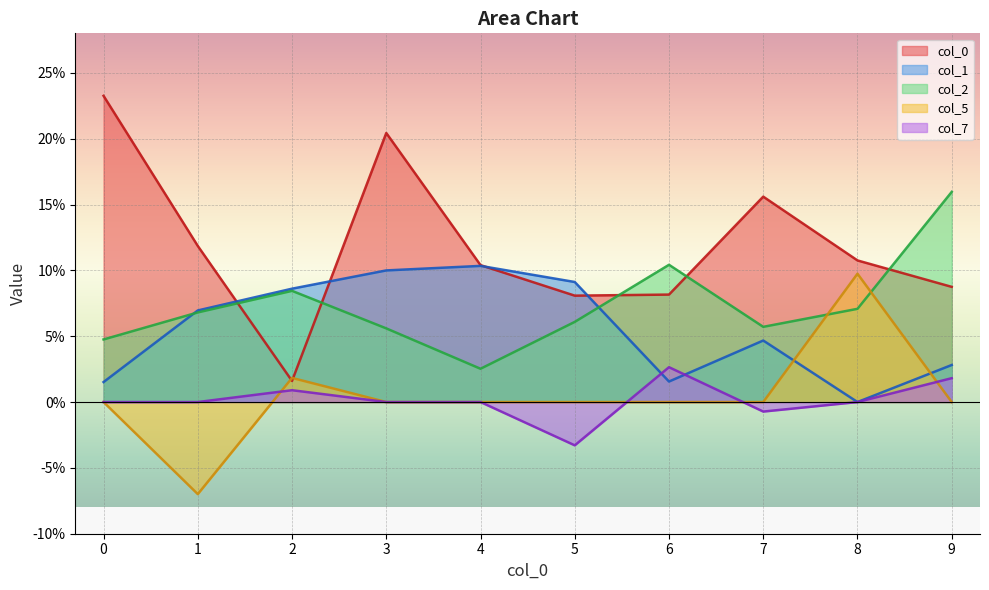

Reading left to right, what are all the values shown in this chart?

0: 0.2	0.1	0.0	0.2	0.1	0.1	0.1	0.2	0.1	0.1
1: 0.0	0.1	0.1	0.1	0.1	0.1	0.0	0.0	0.0	0.0
2: 0.0	0.1	0.1	0.1	0.0	0.1	0.1	0.1	0.1	0.2
5: 0.0	-0.1	0.0	0.0	0.0	0.0	0.0	0.0	0.1	0.0
7: 0.0	0.0	0.0	0.0	0.0	-0.0	0.0	-0.0	0.0	0.0